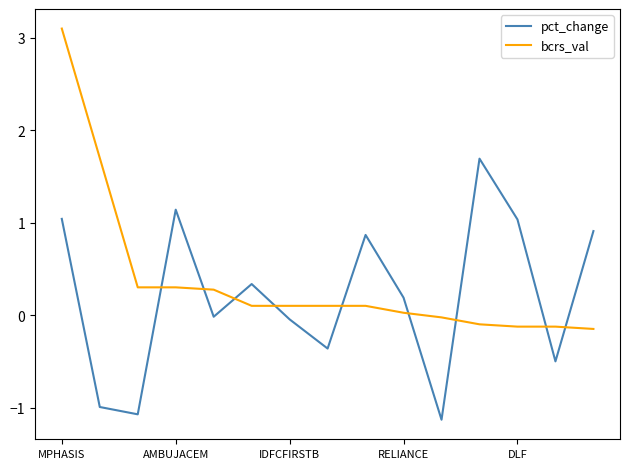

What is the greatest value displayed?

3.1